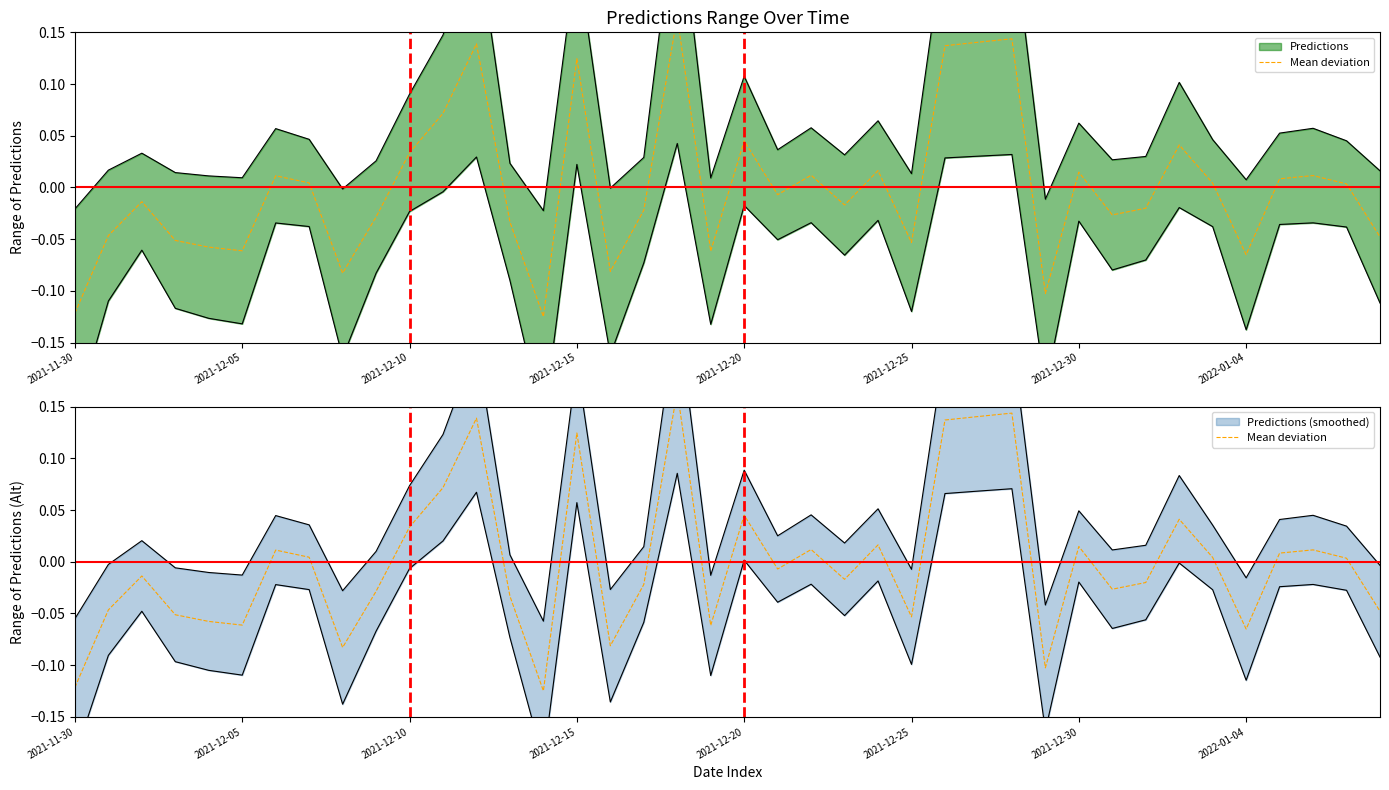

What position from the right is 22?

18